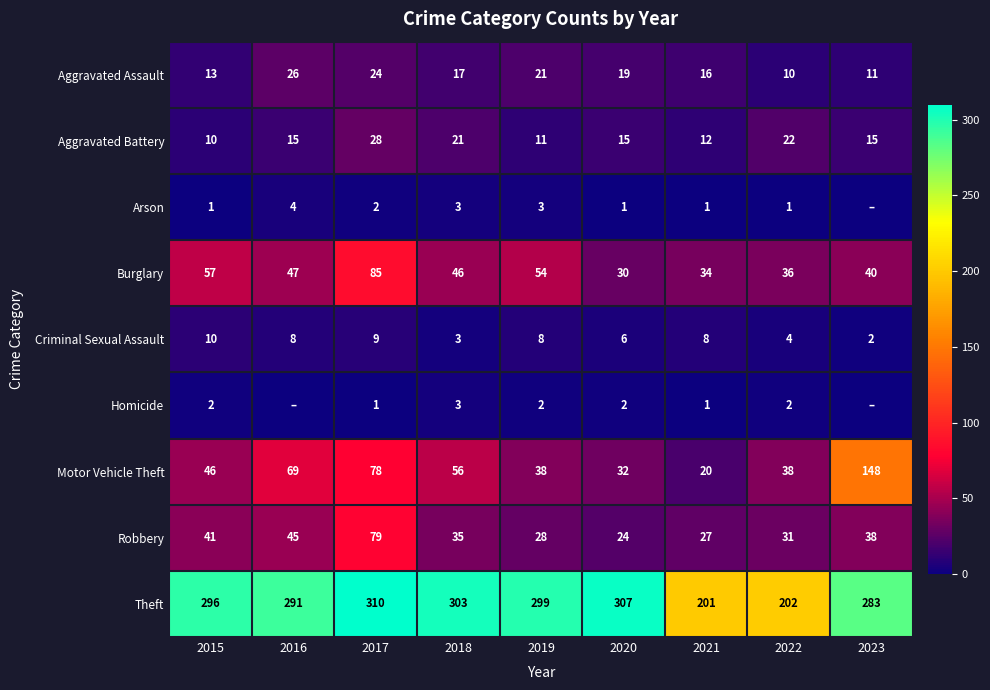

Which has a higher value, 2023 or 2015?

2015